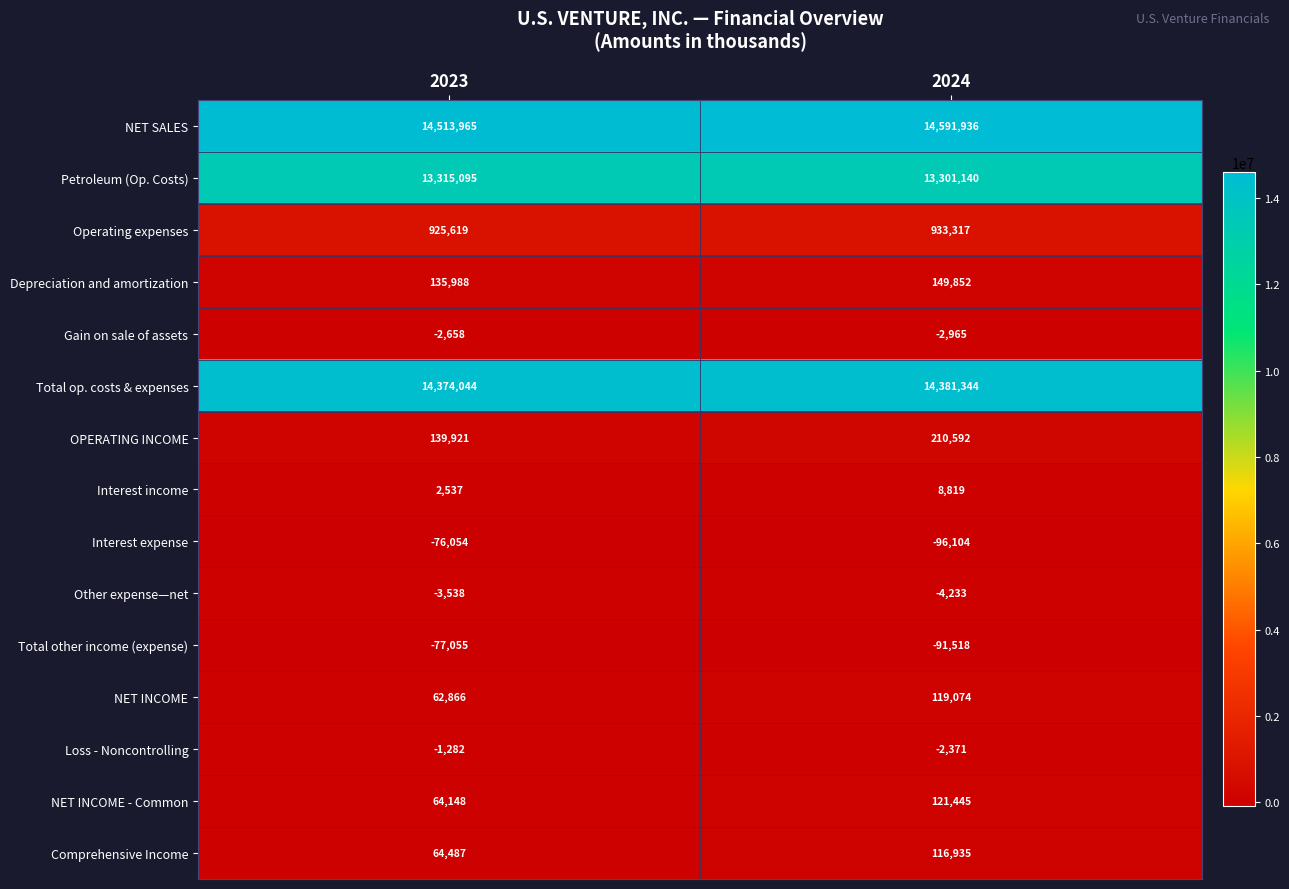

What is the spread (max minus min) of values at 2023?

14591020